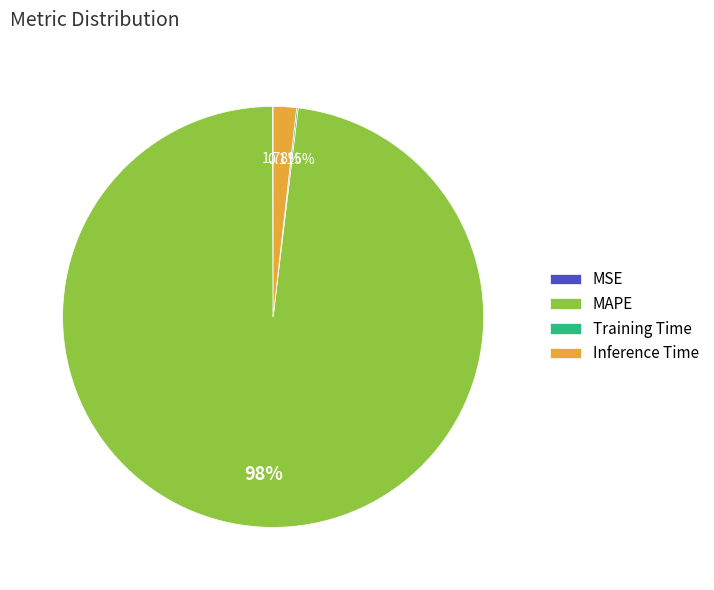

To the nearest percent, what is the combined percentage of Inference Time and MAPE?

100%